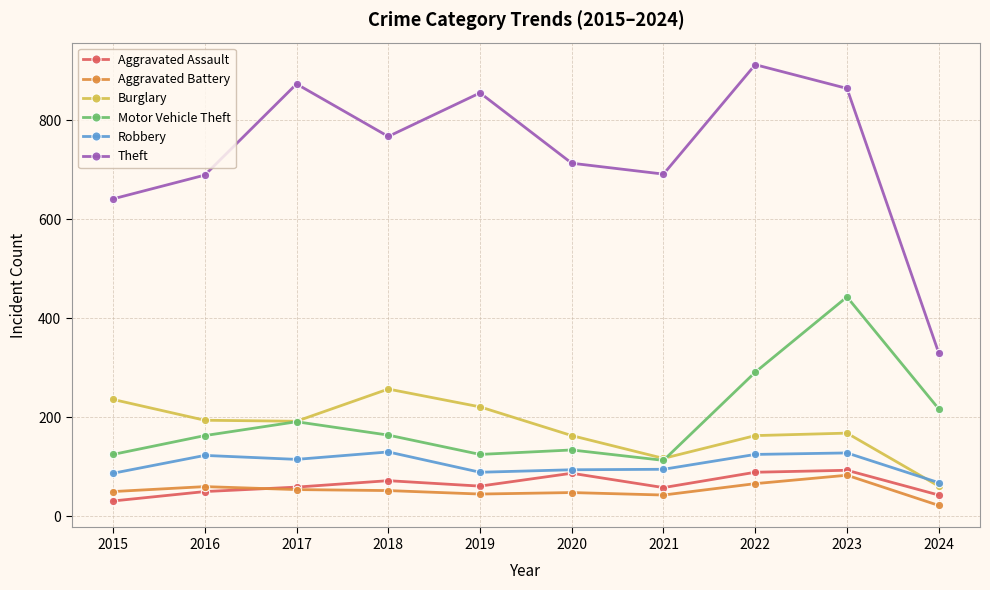

The Motor Vehicle Theft series shows 63 at 2015. True or false?

False